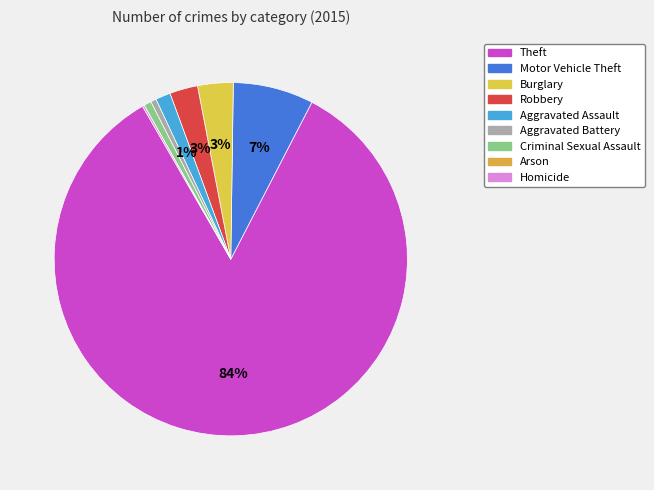

Which has a higher value, Robbery or Burglary?

Burglary